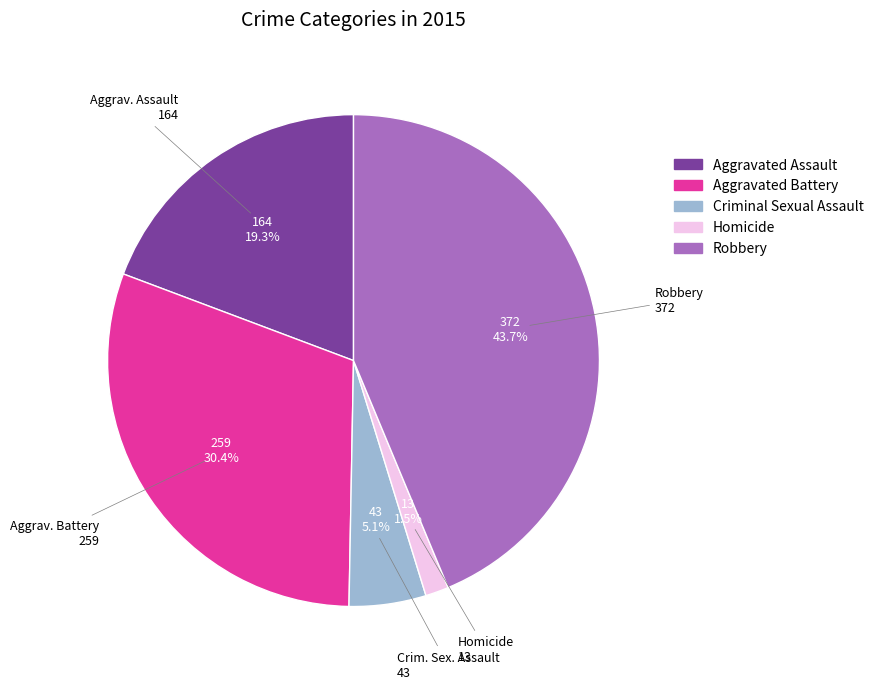

Does any single category account for the majority?

No